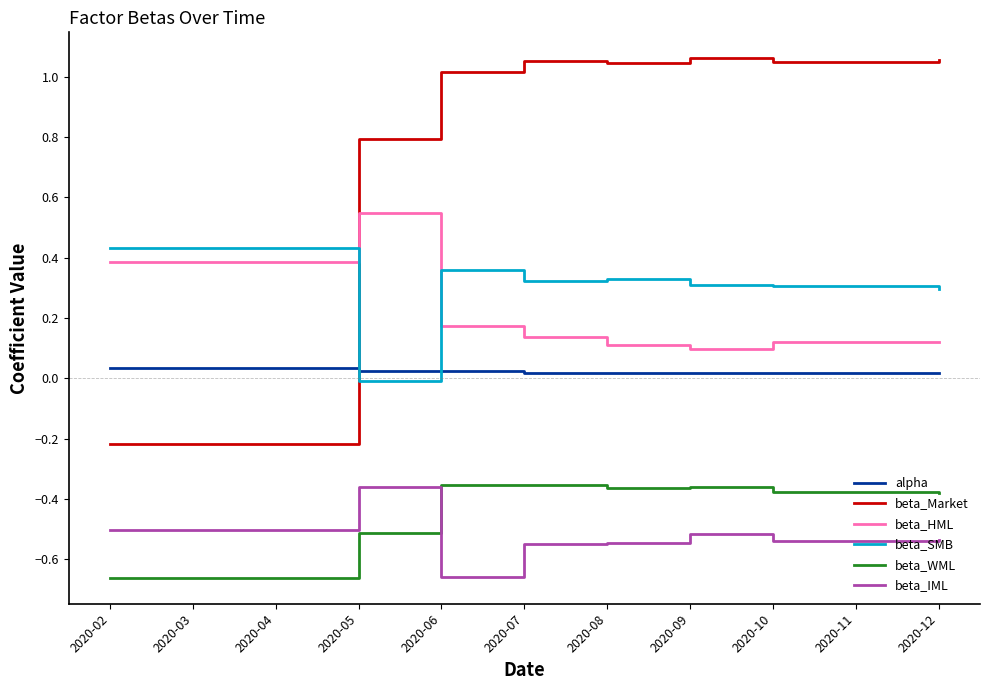

Which series has the largest total across all categories?

beta_Market